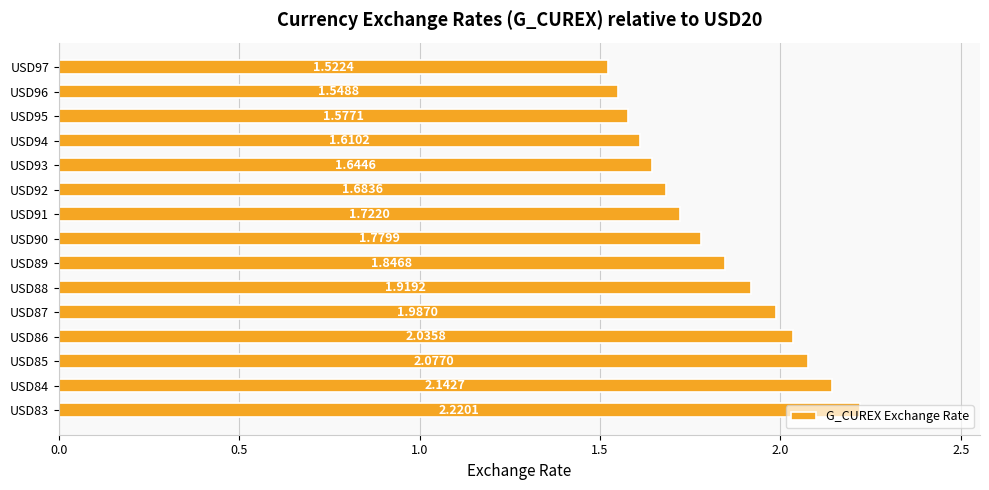

Does the chart contain any negative values?

No